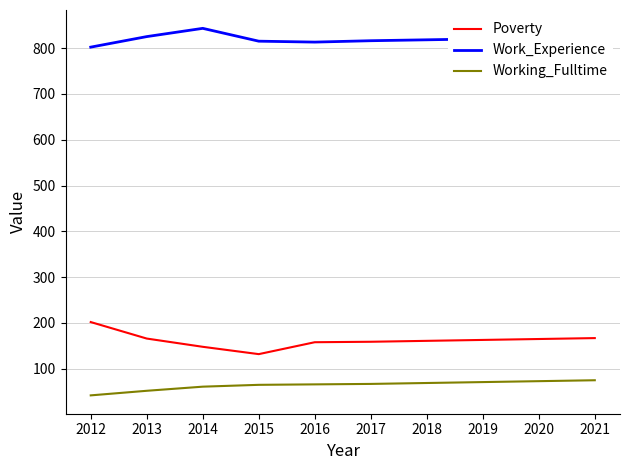

Which series has the largest total across all categories?

Work_Experience